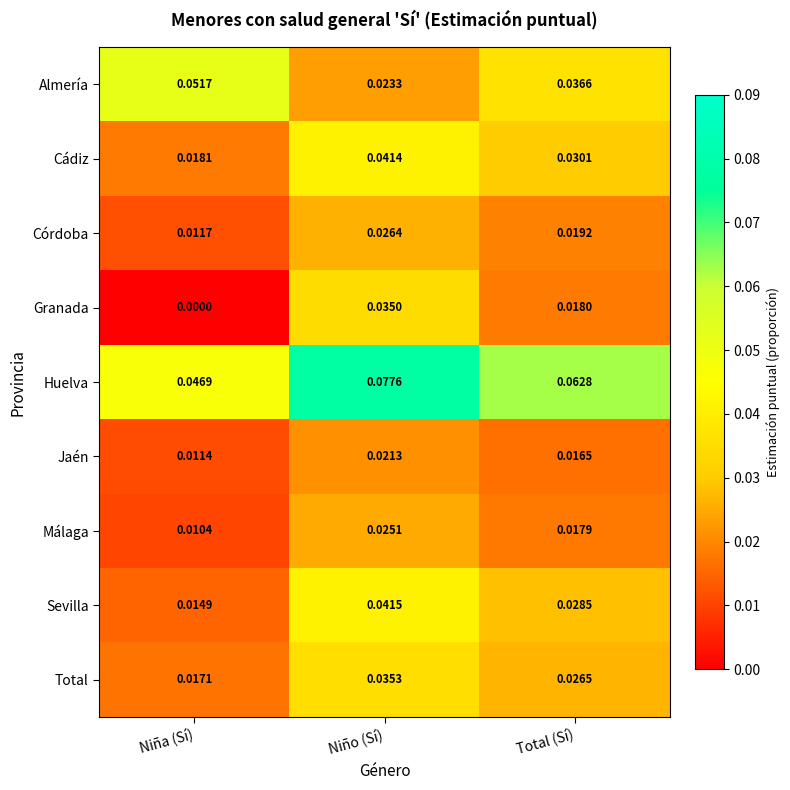

Is the value of Granada at Niño (Sí) greater than the value of Jaén at Niño (Sí)?

Yes